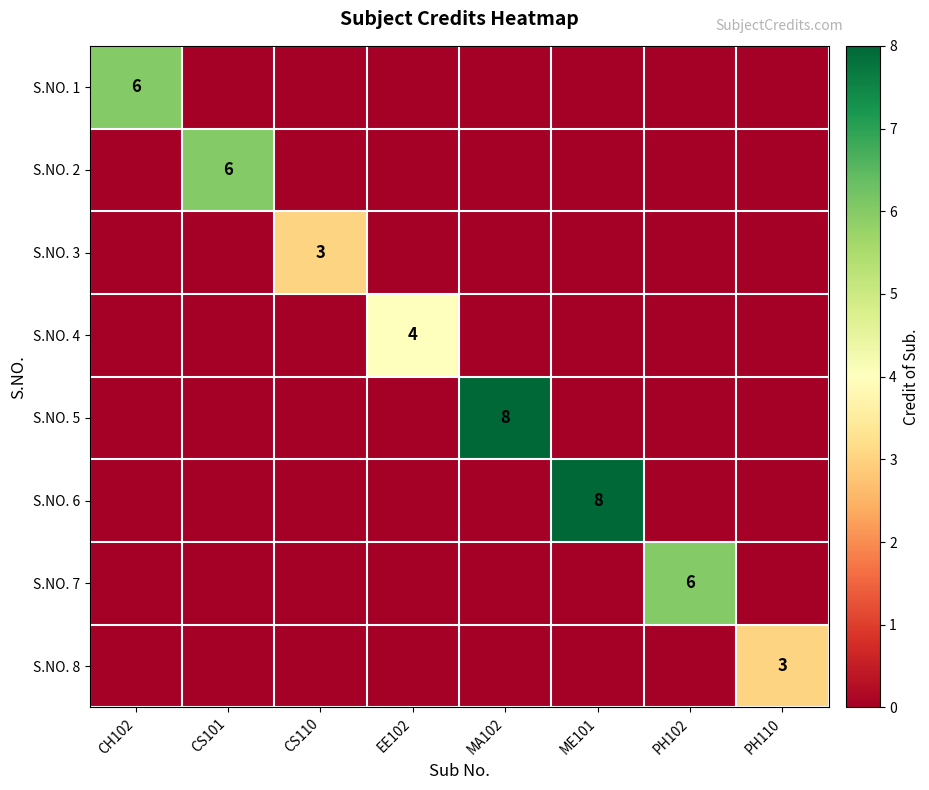

Between MA102 and ME101, which series saw the biggest shift?

S.NO. 5